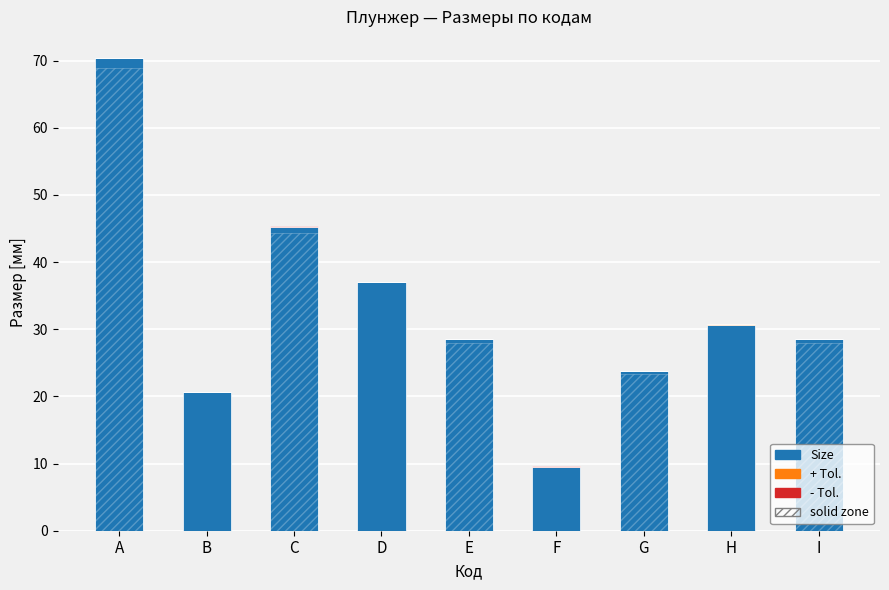

Count the number of categories in the chart.

9